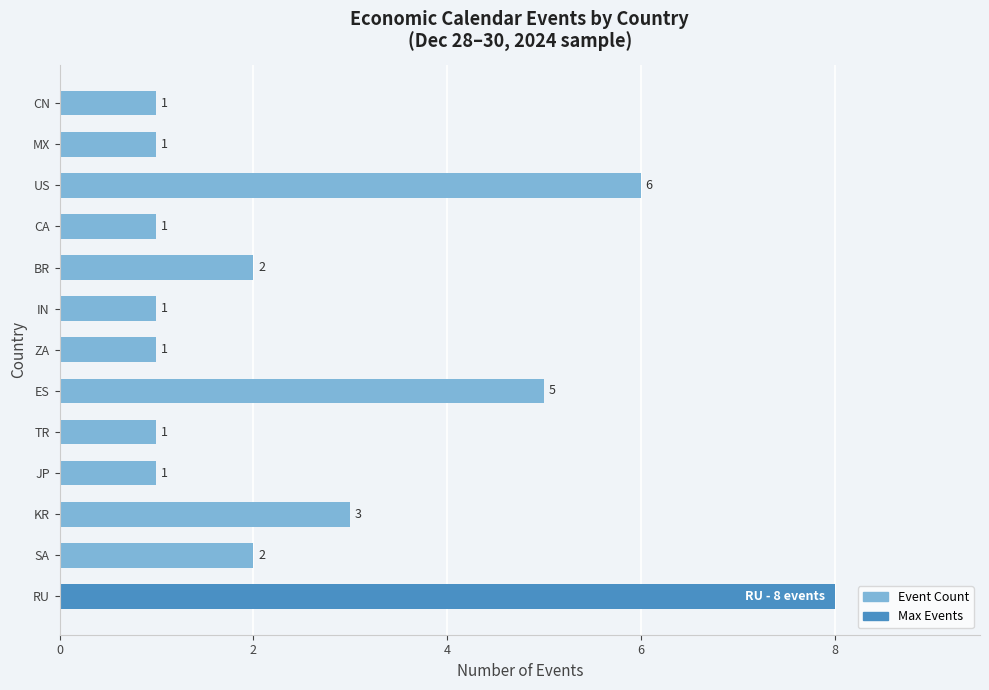

What is the difference between the maximum and minimum values?

7